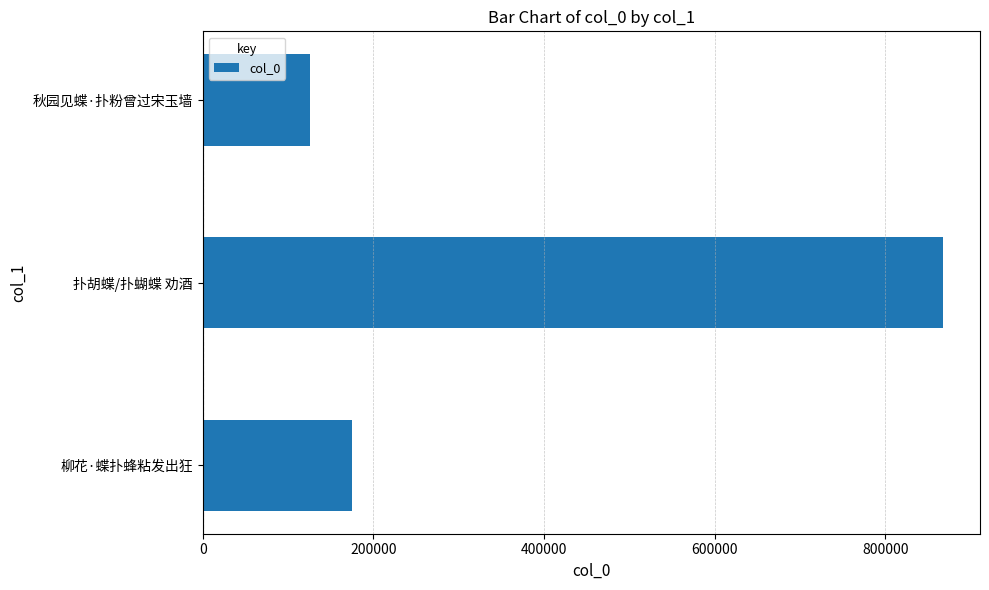

List the labels in order of value, largest first.

扑胡蝶/扑蝴蝶 劝酒, 柳花·蝶扑蜂粘发出狂, 秋园见蝶·扑粉曾过宋玉墙